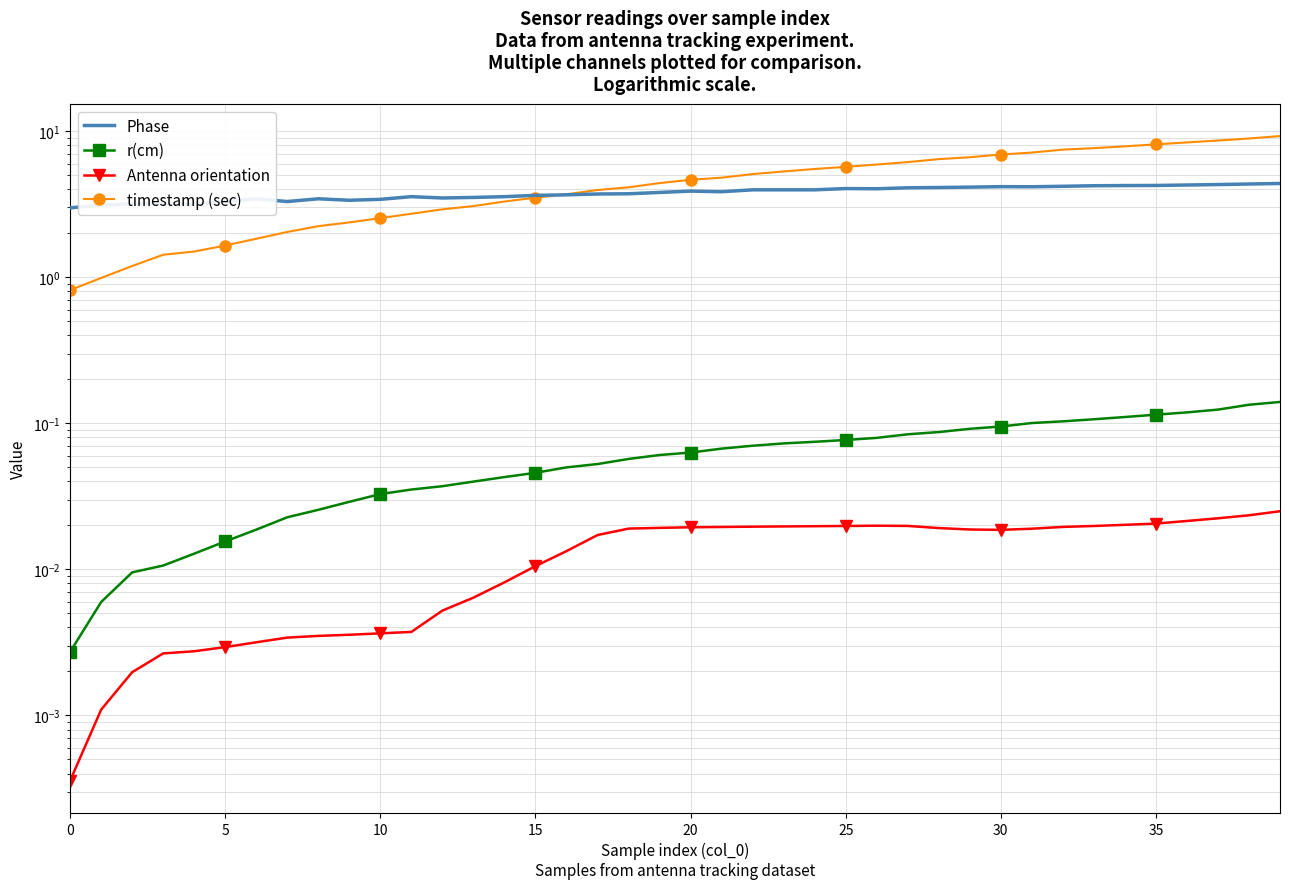

Is it true that Phase equals 5.1 at 5?

False